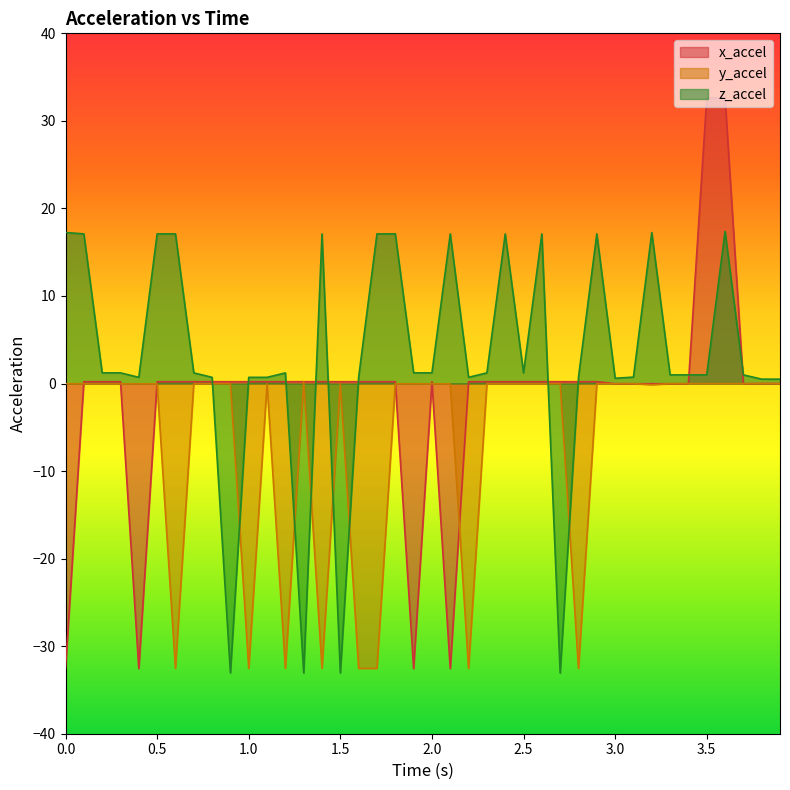

Which series has the largest total across all categories?

z_accel